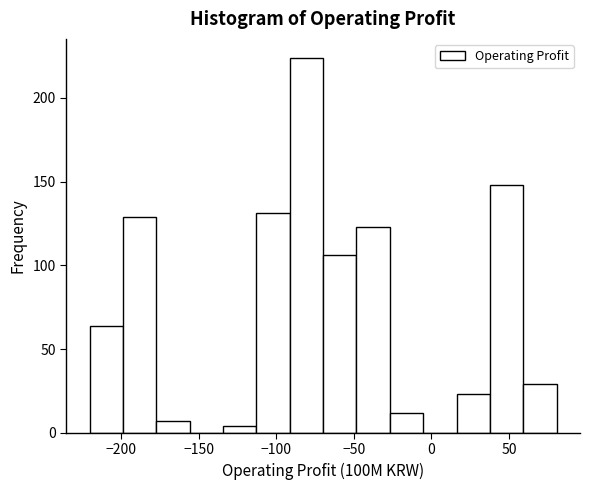

Reading left to right, transcribe this chart: for each bar, give the range it covers on the x-axis and its height. Neither the bar edges nor the heights are printed on the chart, so give them approximately, as read against the axes.

-220 to -200: 65
-200 to -175: 130
-175 to -155: 5
-155 to -135: 0
-135 to -115: under 5
-115 to -90: 130
-90 to -70: 225
-70 to -50: 105
-50 to -25: 125
-25 to -5: 10
-5 to 15: 0
15 to 40: 25
40 to 60: 150
60 to 80: 30